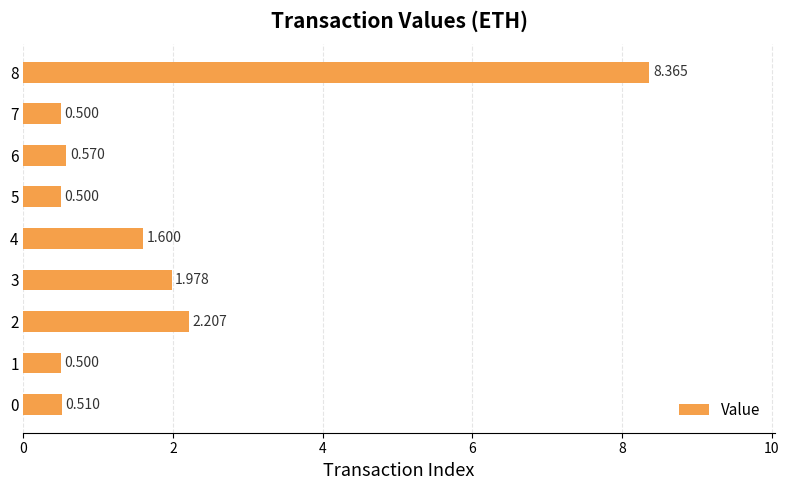

How many bars are there in total?

9